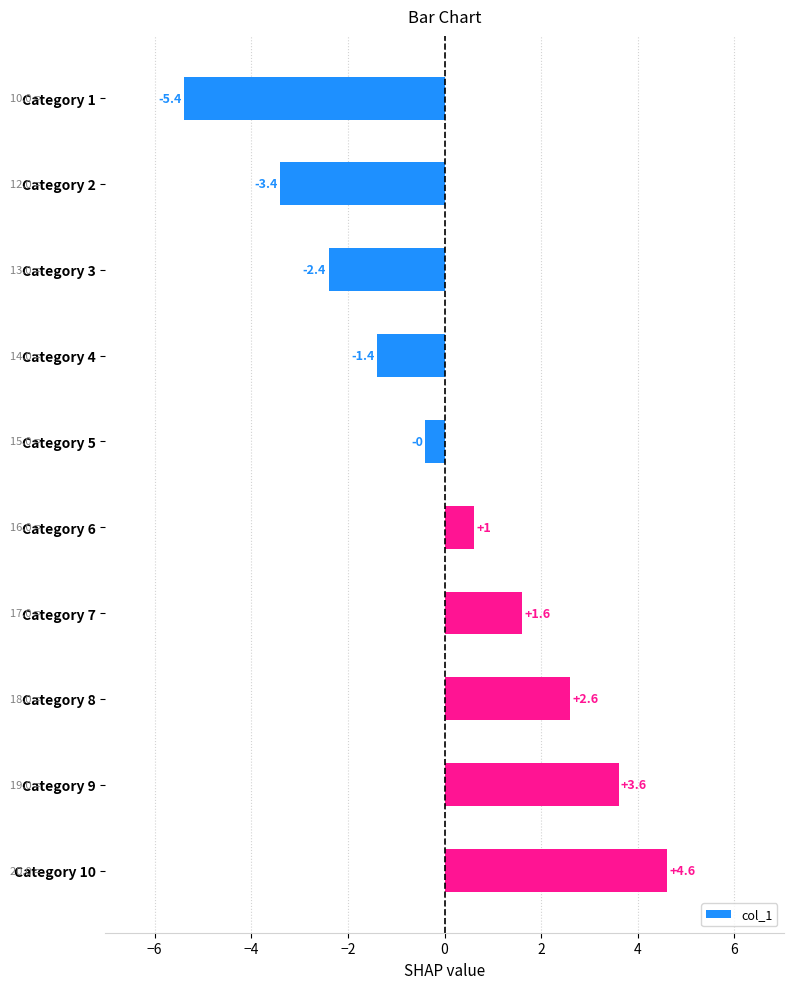

What is the value of the 2nd bar from the top?

-3.4